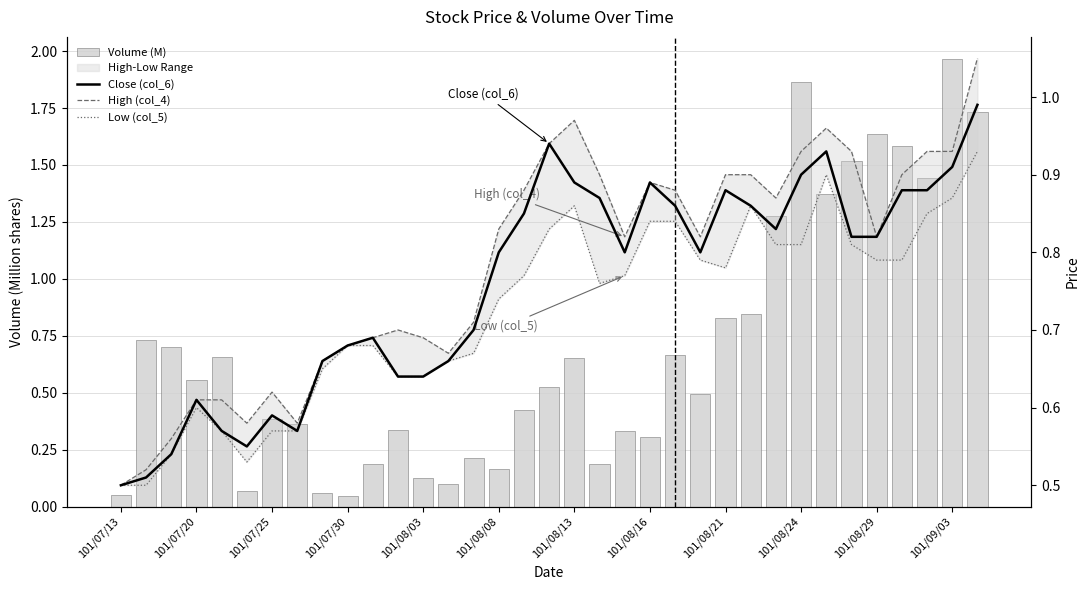

Count the number of data series in this chart.

4